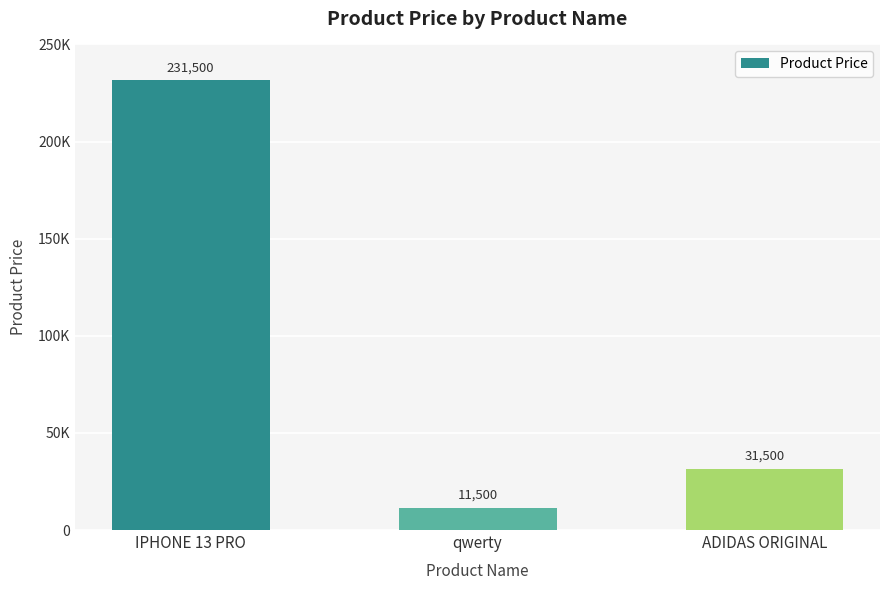

At which category does the chart reach its peak across all series?

IPHONE 13 PRO